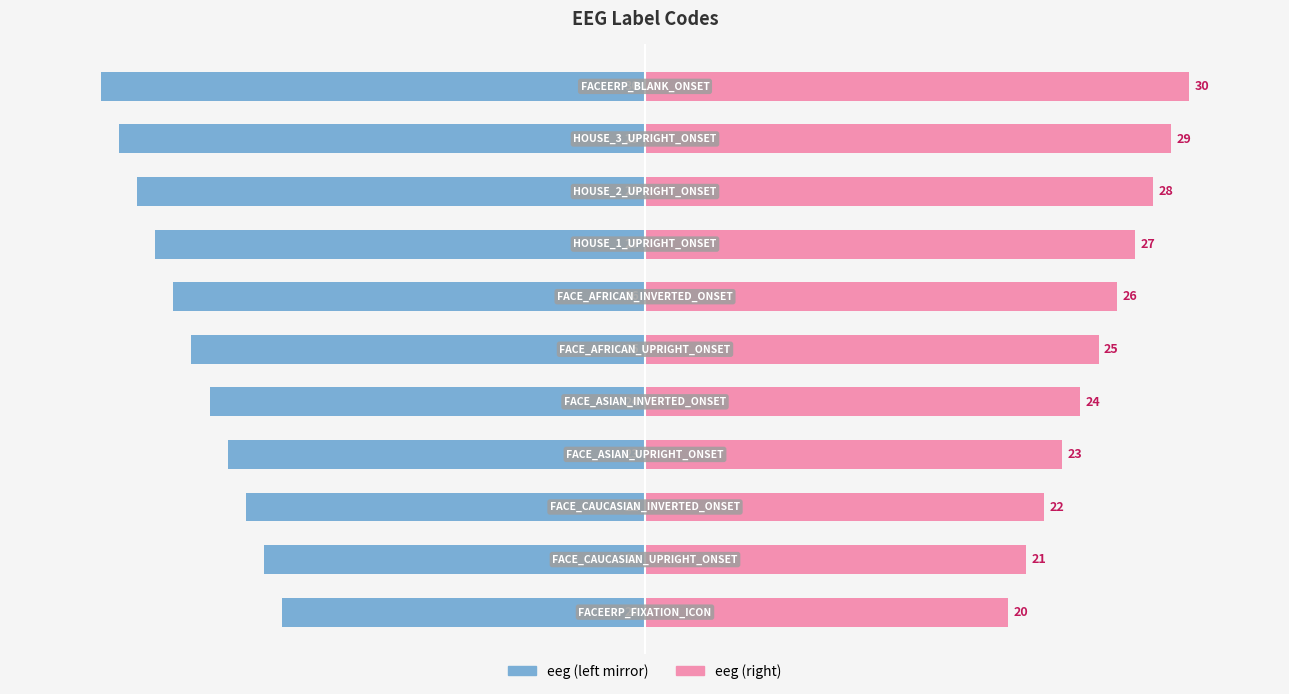

The value of eeg (right) at 0 is 20. True or false?

True